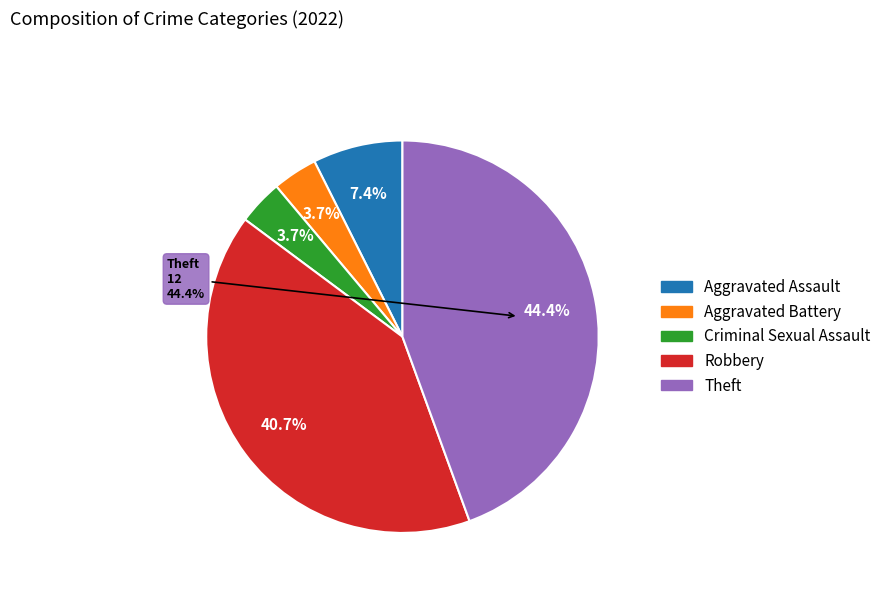

How many slices are in this pie chart?

5